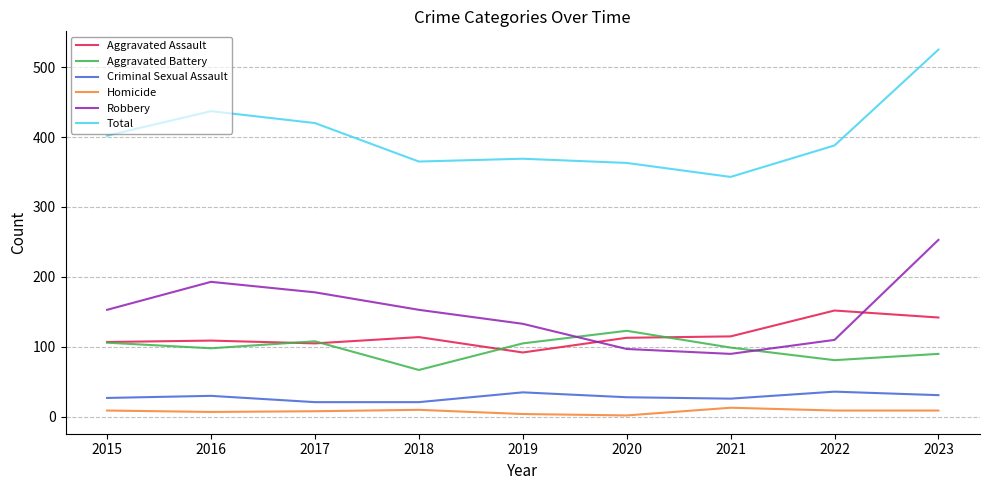

Rank the series at 2022 from lowest to highest value.

Homicide, Criminal Sexual Assault, Aggravated Battery, Robbery, Aggravated Assault, Total